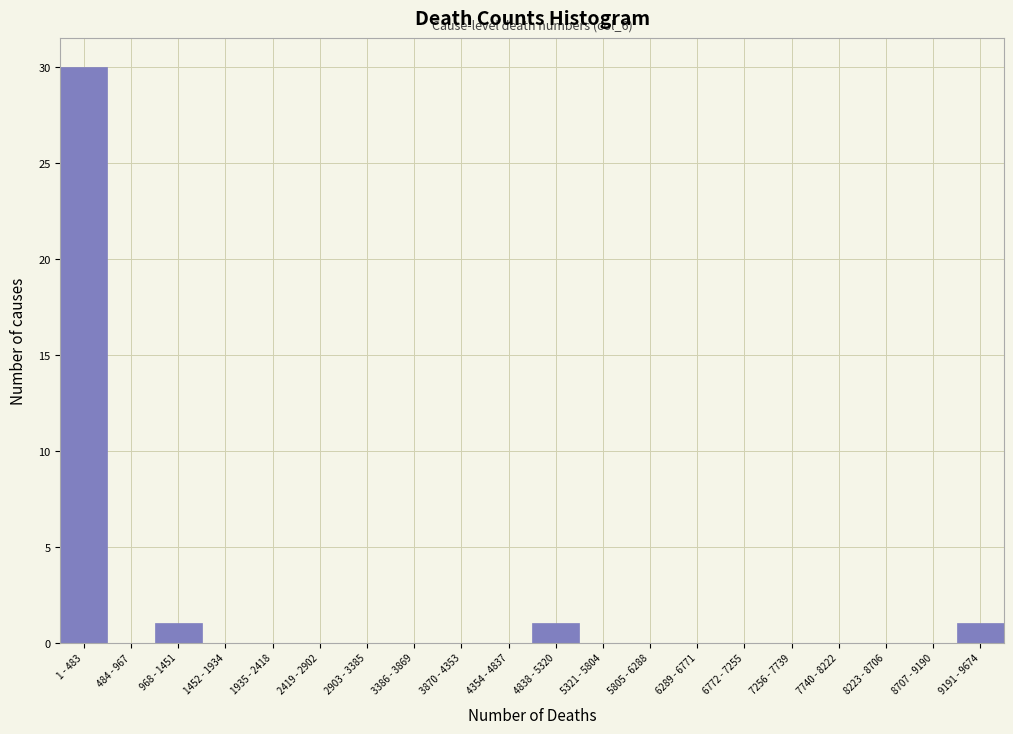

Reading left to right, transcribe all the data shown in this chart.

1 - 483=30	484 - 967=0	968 - 1451=1	1452 - 1934=0	1935 - 2418=0	2419 - 2902=0	2903 - 3385=0	3386 - 3869=0	3870 - 4353=0	4354 - 4837=0	4838 - 5320=1	5321 - 5804=0	5805 - 6288=0	6289 - 6771=0	6772 - 7255=0	7256 - 7739=0	7740 - 8222=0	8223 - 8706=0	8707 - 9190=0	9191 - 9674=1